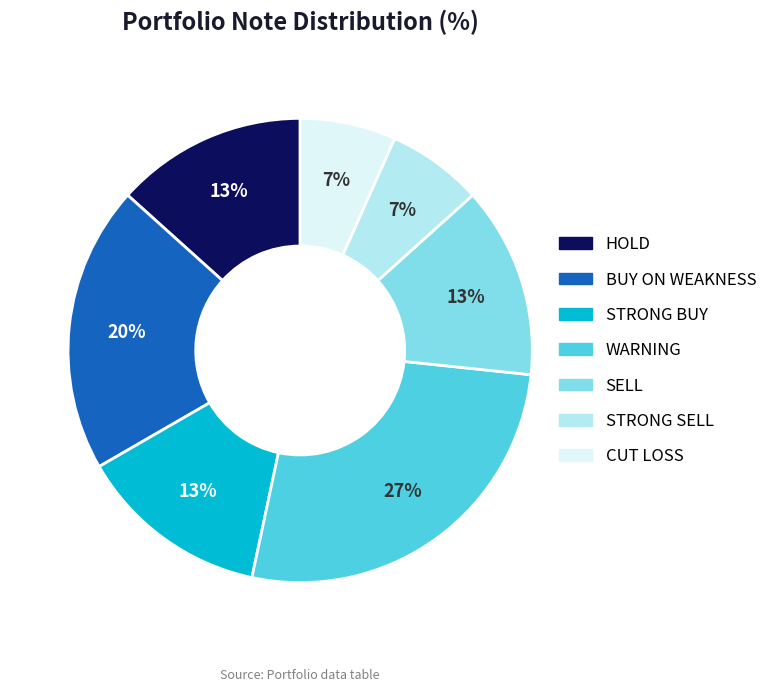

Count the number of slices in the pie.

7